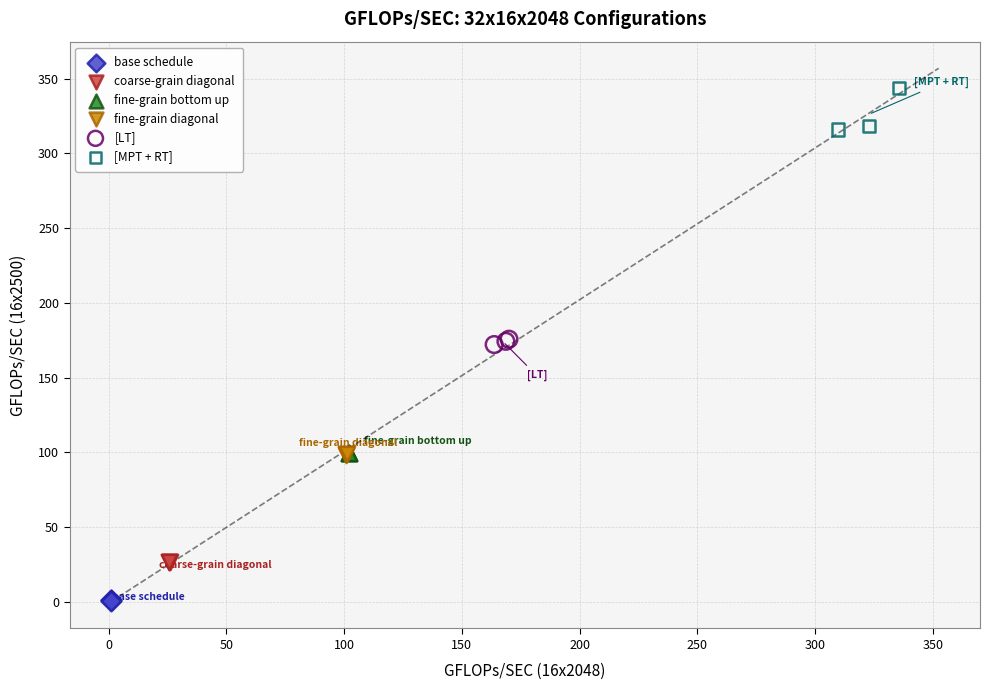

Which series reaches the minimum Y coordinate?

base schedule